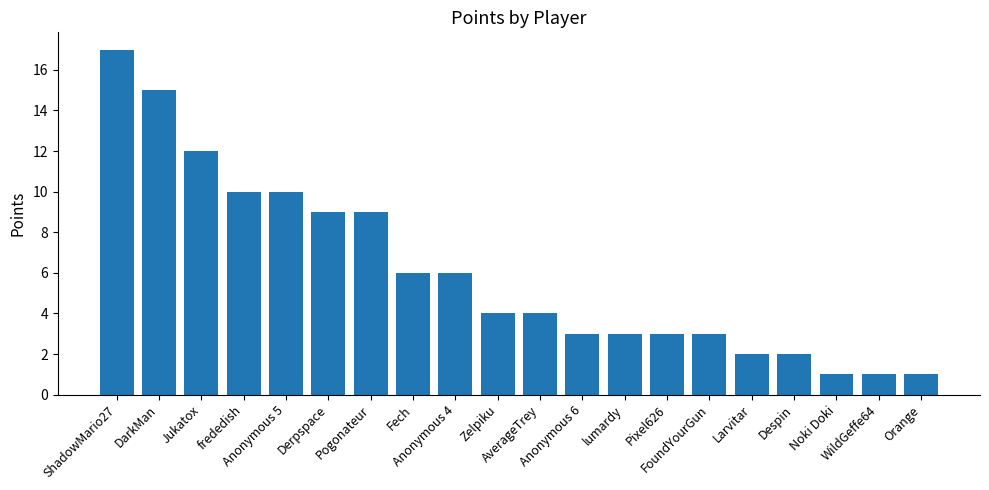

The chart shows a value of 7 at AverageTrey. True or false?

False